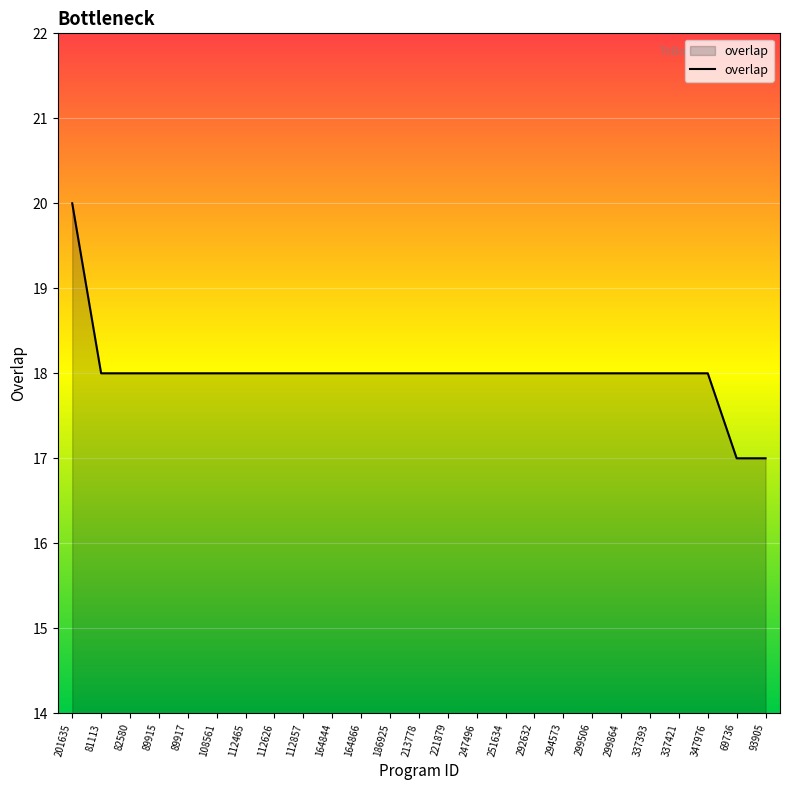

What is the sum of all values?

450